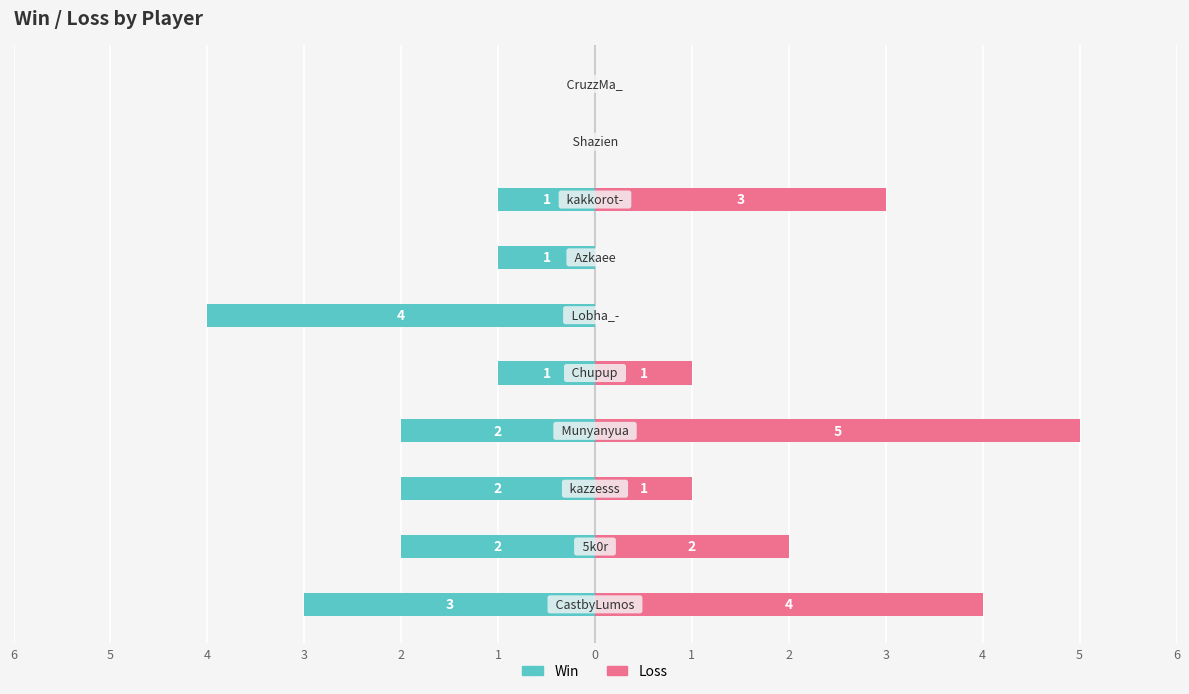

How many bars are there in total?

20